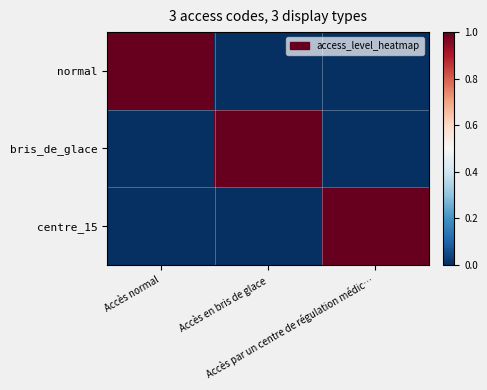

How many distinct data groups are displayed?

3